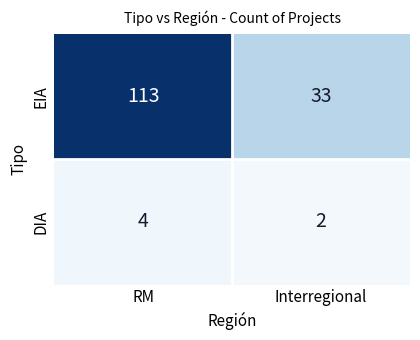

At RM, list the series in order from smallest to largest.

DIA, EIA